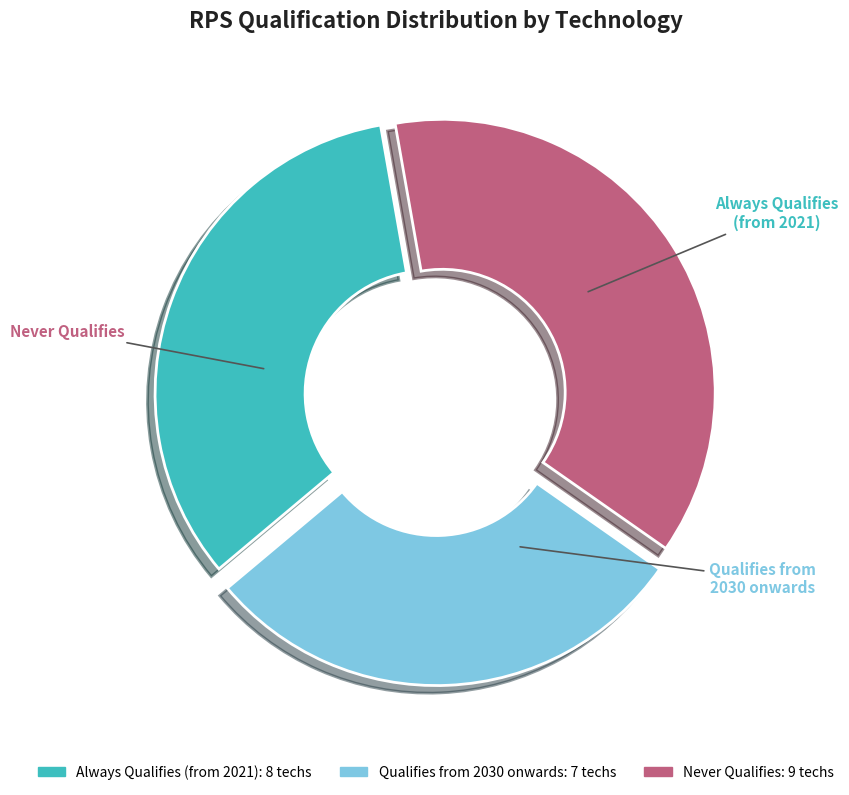

How many slices are in this pie chart?

3